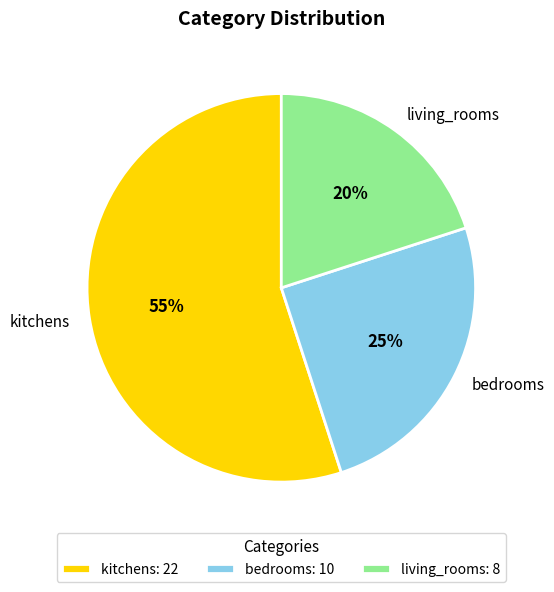

Do kitchens and bedrooms together represent more than half of the pie?

Yes